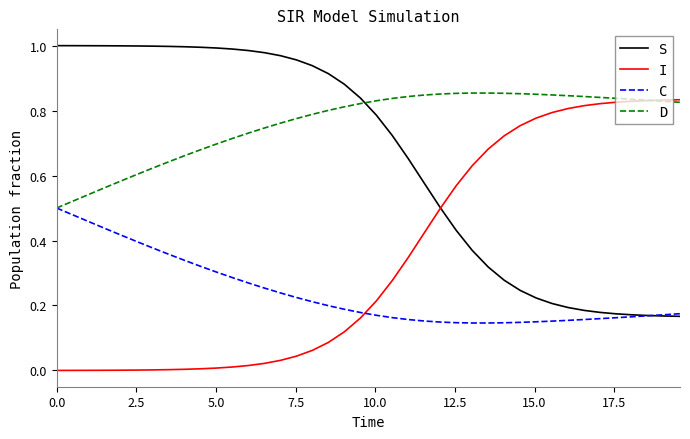

How many intersections are there between D and S?

1